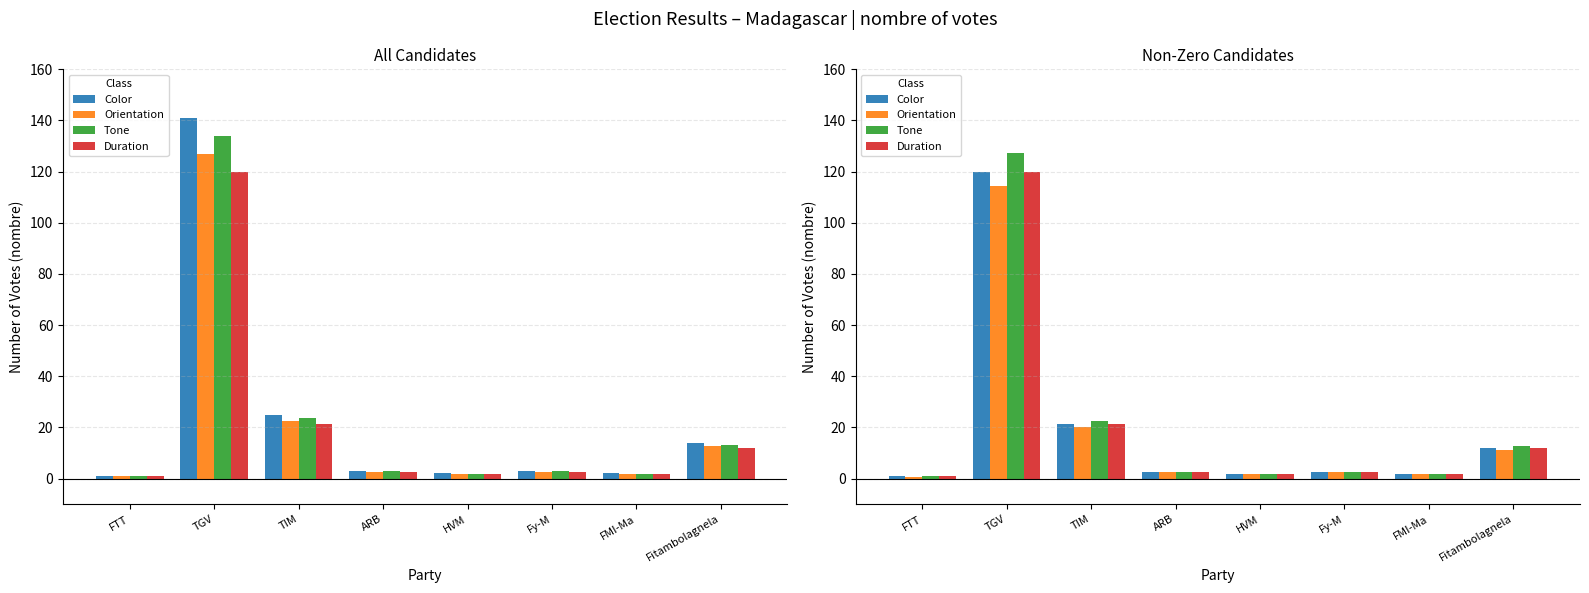

What is the maximum value for Orientation?

114.2